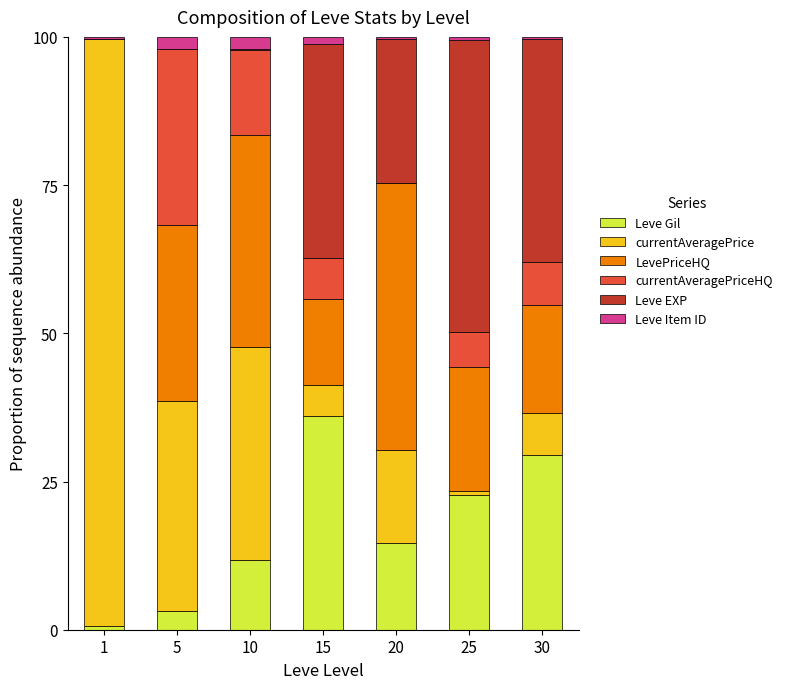

At how many categories does at least one series exceed 59?

1